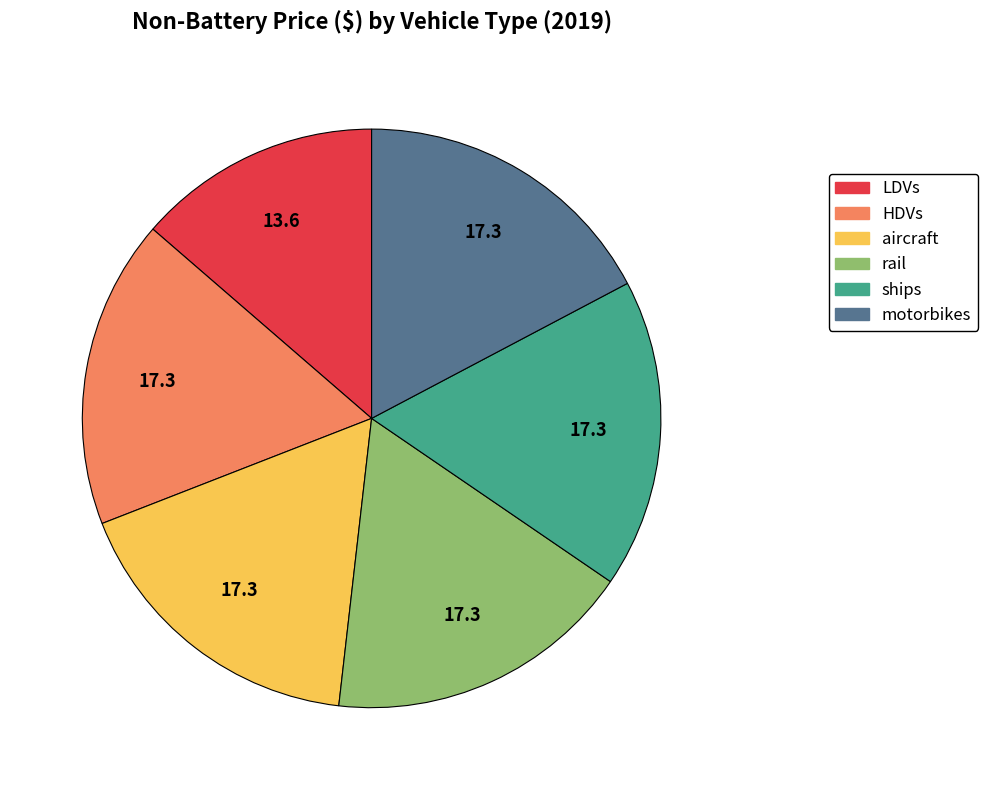

True or false: aircraft accounts for 23% of the total.

False